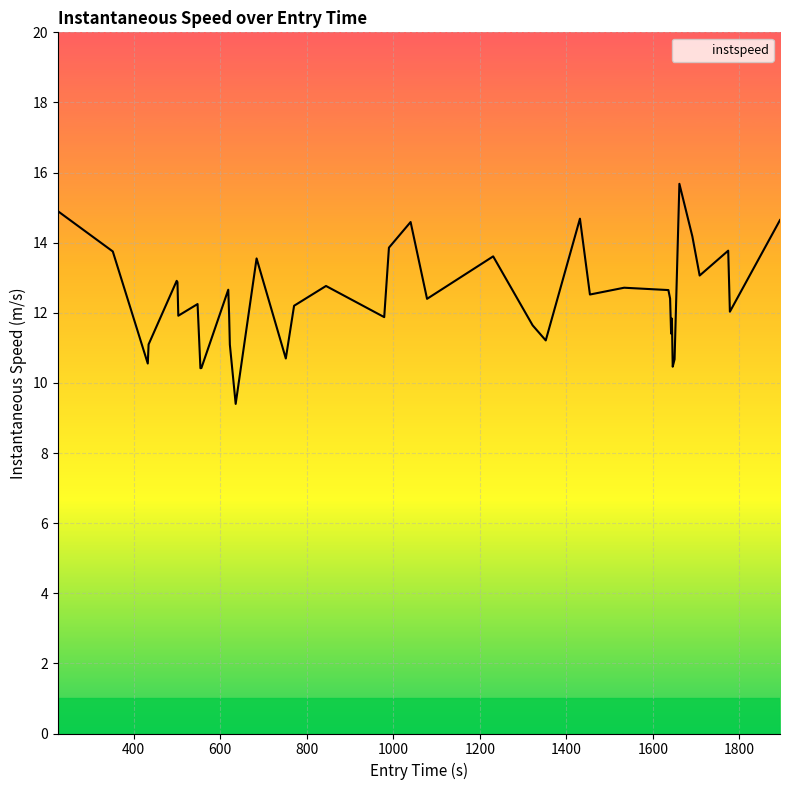

What is the maximum value shown in the chart?

15.7